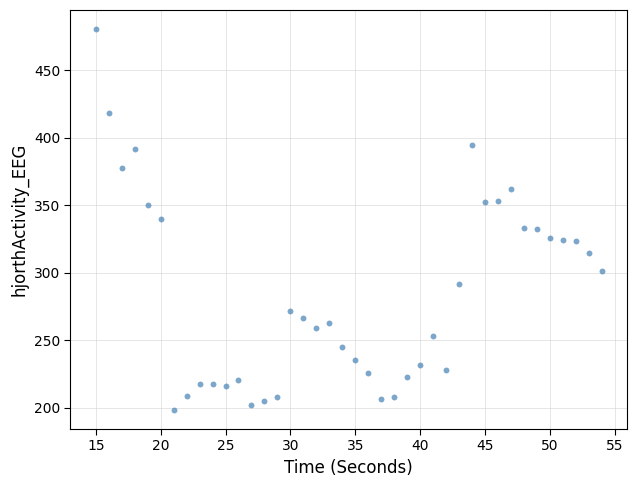

What is the range of Y values (max minus min)?

282.2